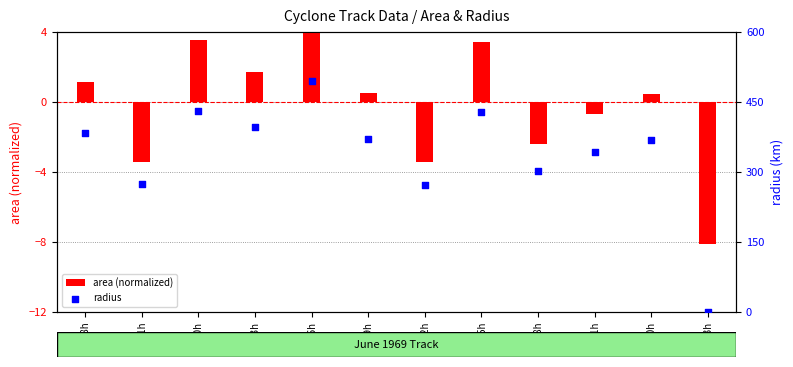

At which category is the sum across all series the highest?

17/6h